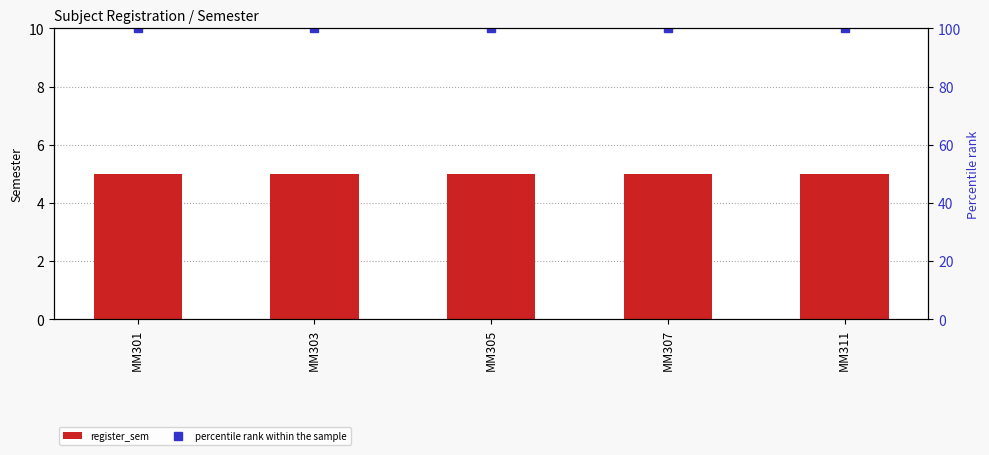

Which category has the lowest value in the register_sem series?

MM301